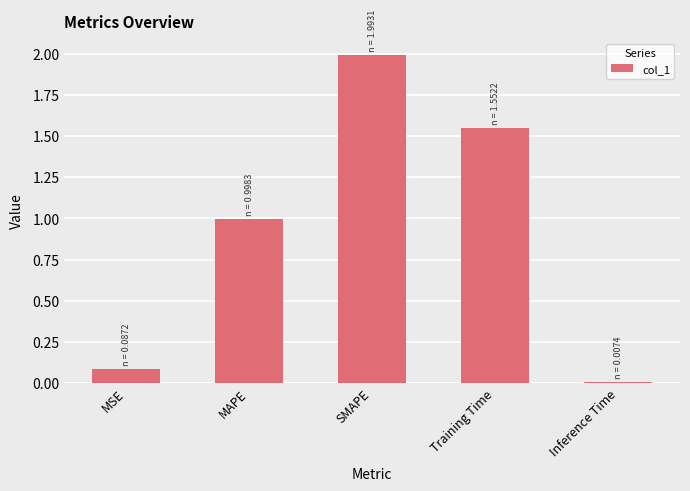

What is the average value?

0.9